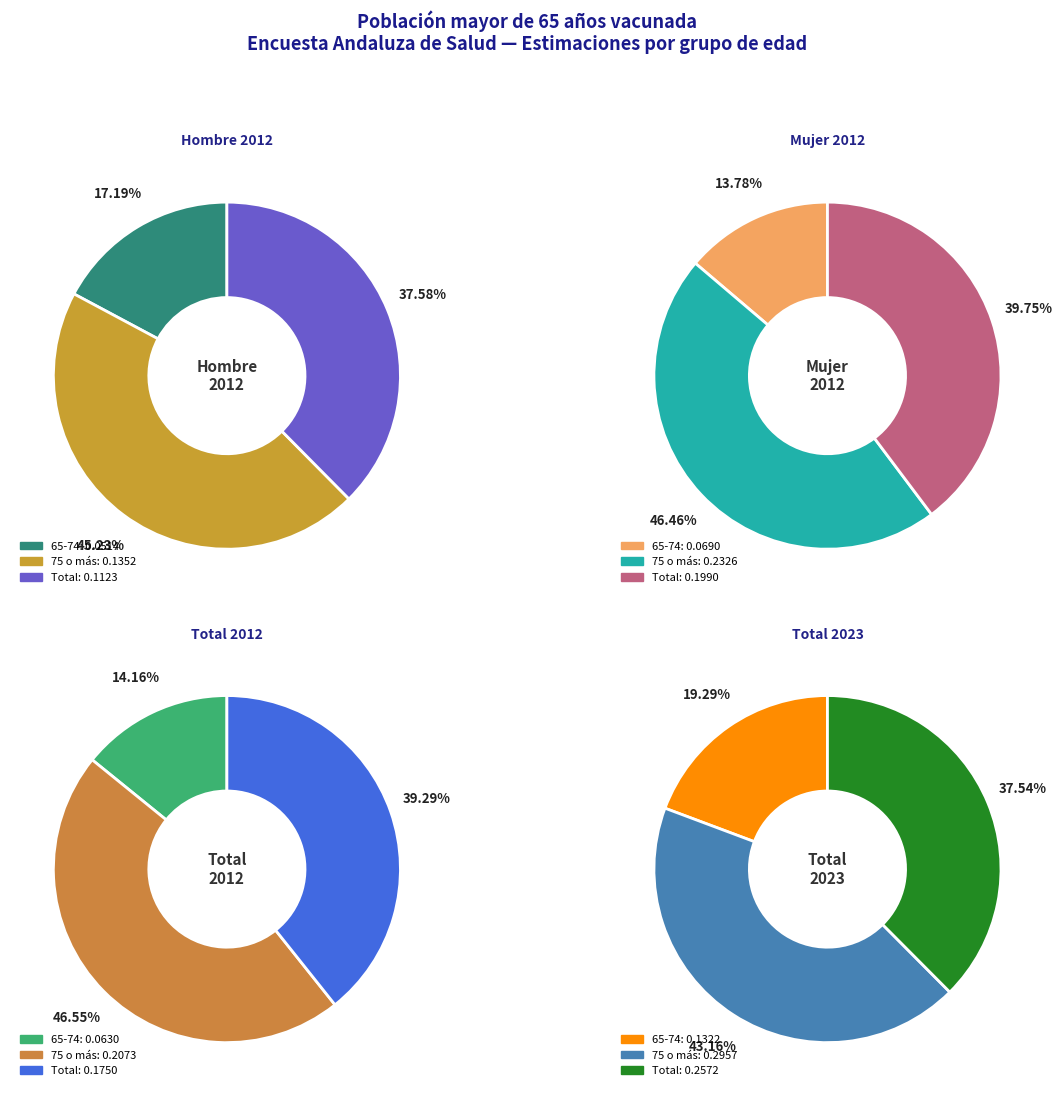

Count the number of slices in the pie.

3